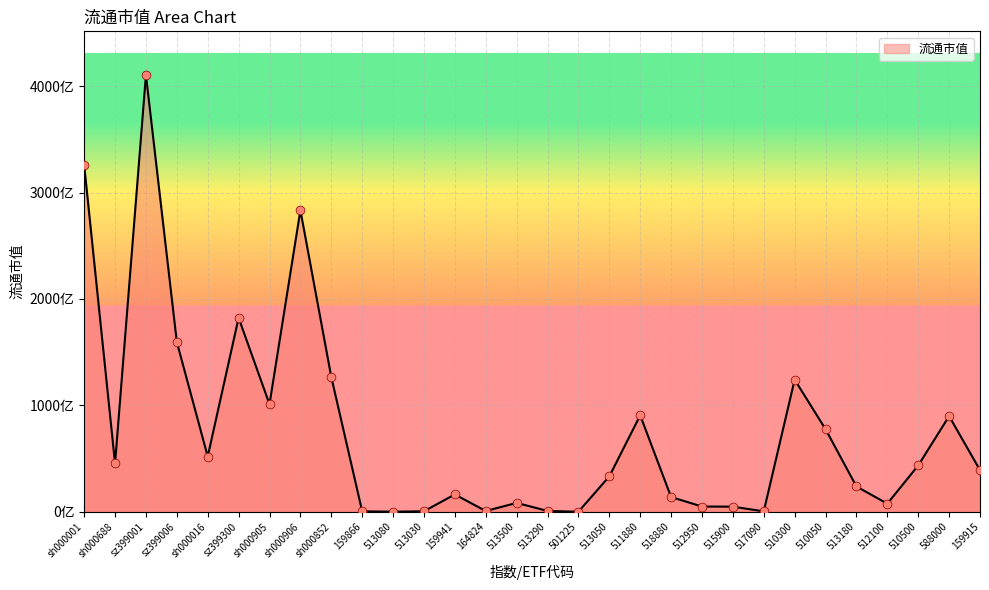

What is the change in value from 164824 to 515900?

+4094860890